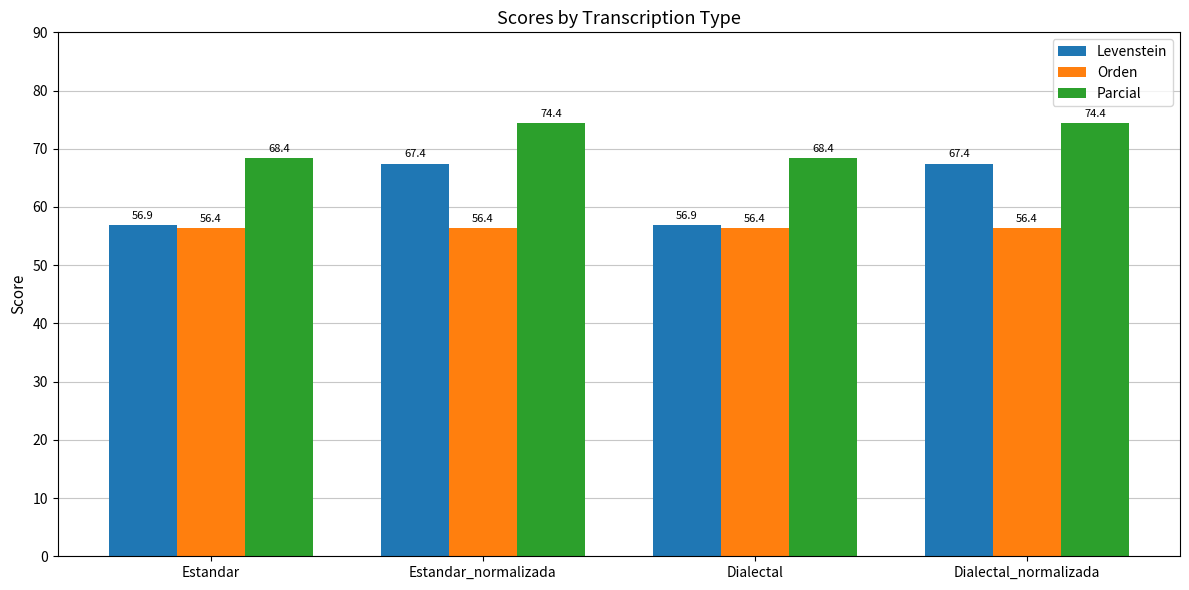

The value of Parcial at Estandar_normalizada is 74.4. True or false?

True